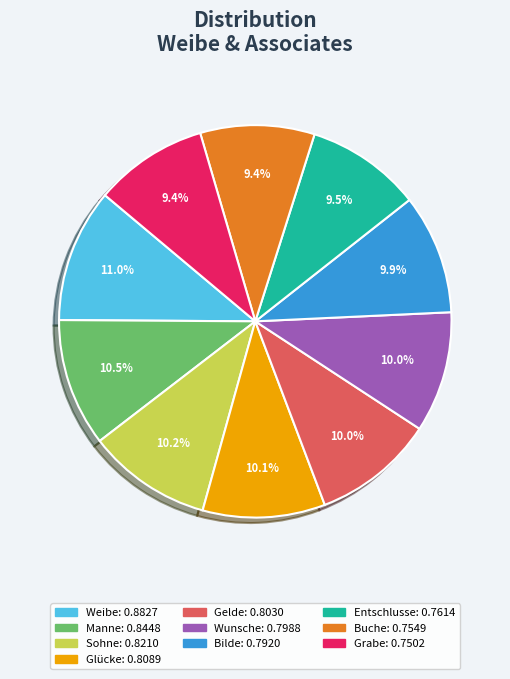

Is it true that Weibe is 11% of the pie?

True